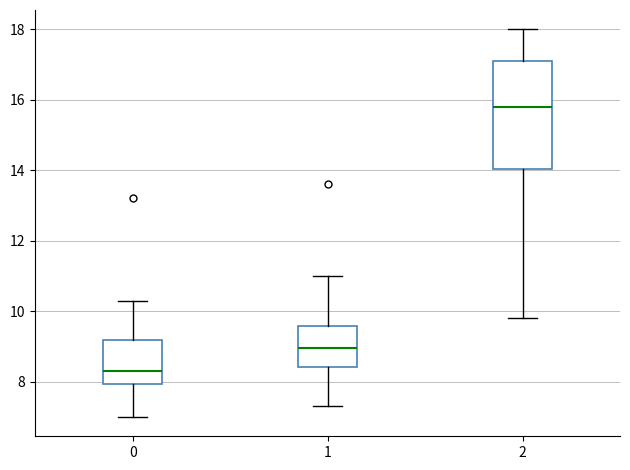

Reading left to right, transcribe this box plot: for each box, give where its median line is, the range the box spans, and where its two whiskers end, as read against the y-axis. The values are not printed on the chart, so give them approximately, as read against the axis.

0: median 8.4, box 8.0 to 9.2, whiskers 7.0 to 10.4
1: median 9.0, box 8.4 to 9.6, whiskers 7.4 to 11.0
2: median 15.8, box 14.0 to 17.2, whiskers 9.8 to 18.0